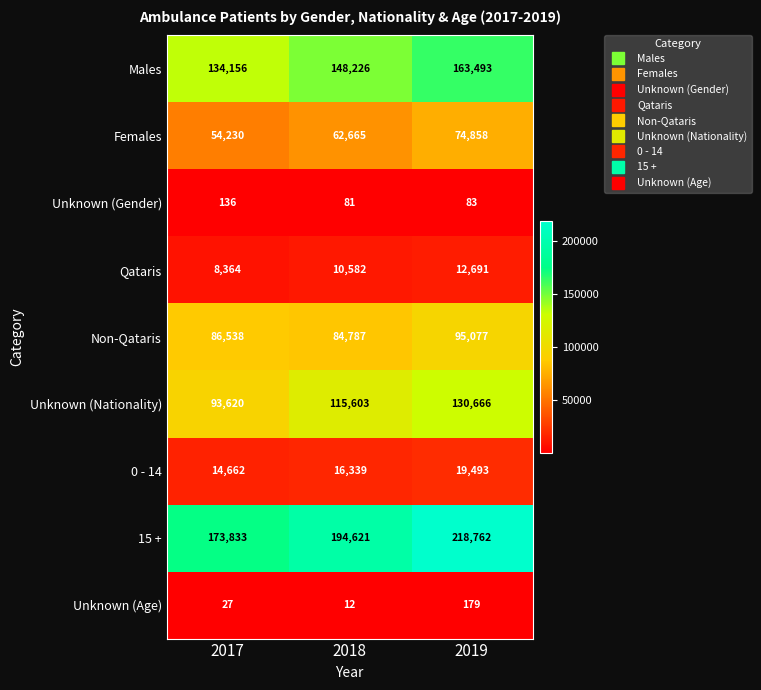

Which series has the largest range (max minus min)?

15 +